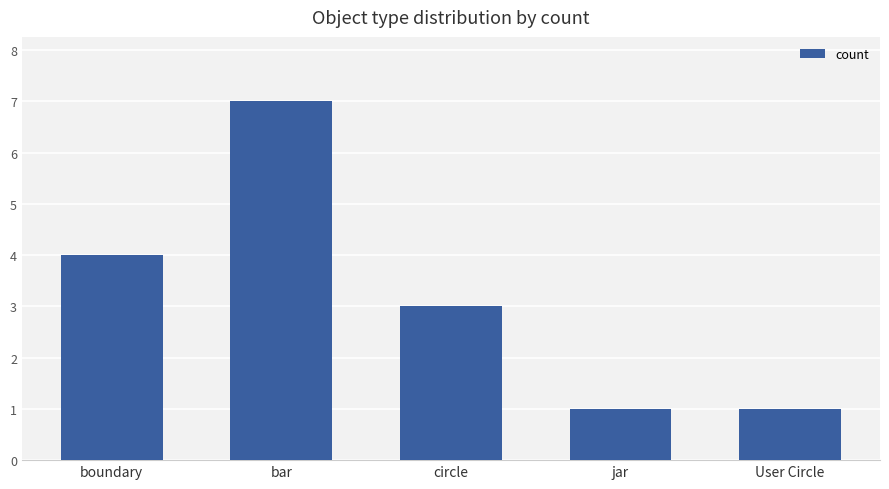

What is the average value?

3